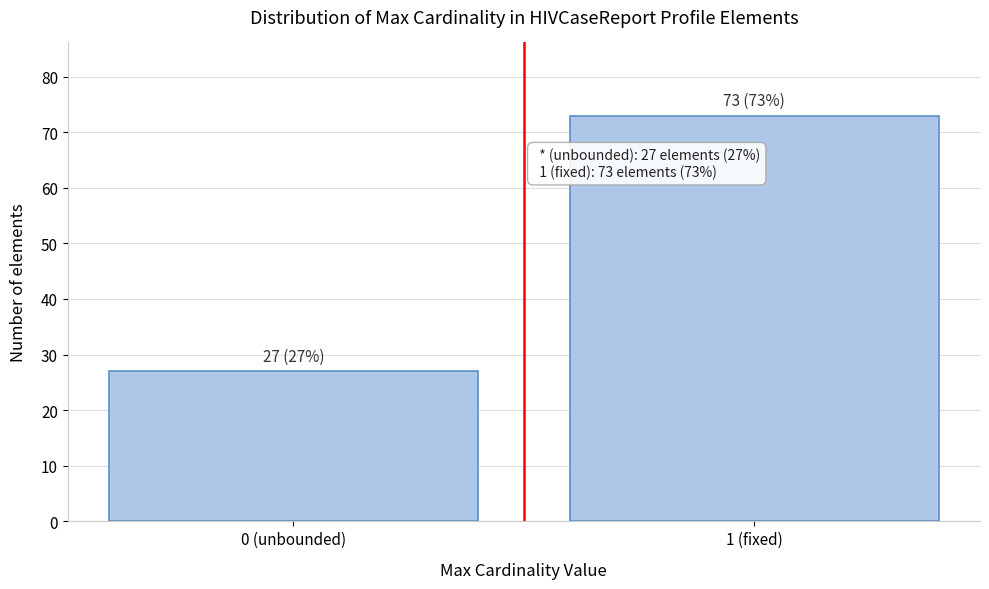

Reading left to right, what are all the values shown in this chart?

0 (unbounded)=27	1 (fixed)=73